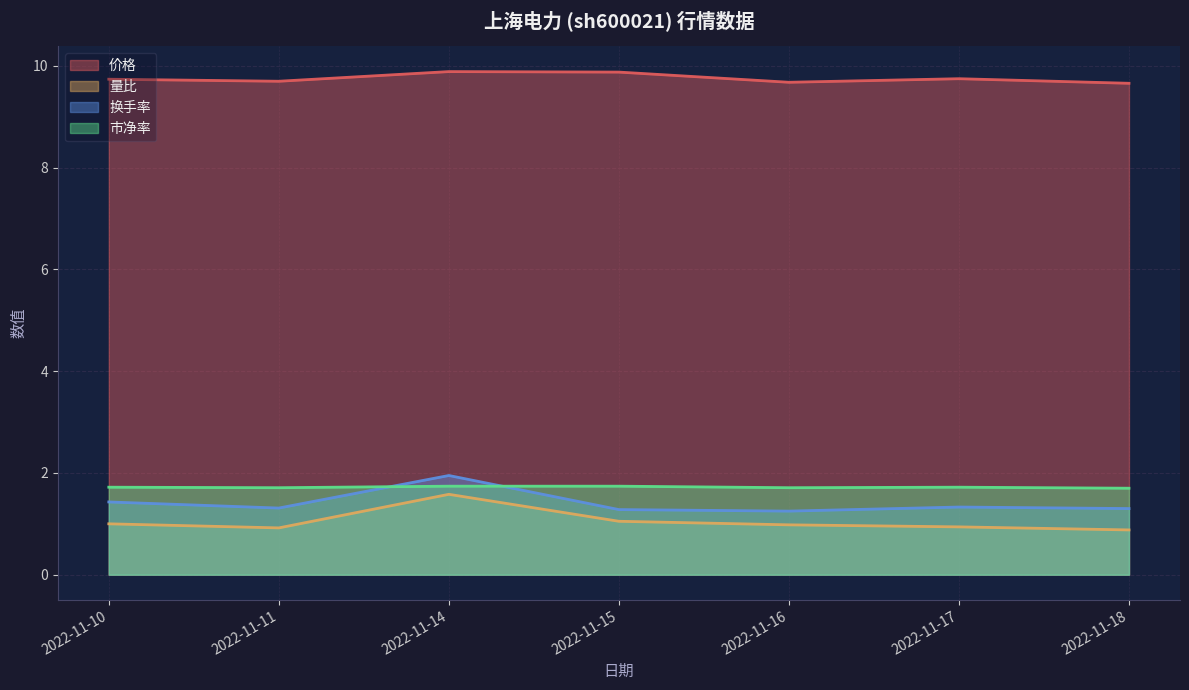

What is the sum of the 量比 values at 2022-11-17 and 2022-11-11?

1.9